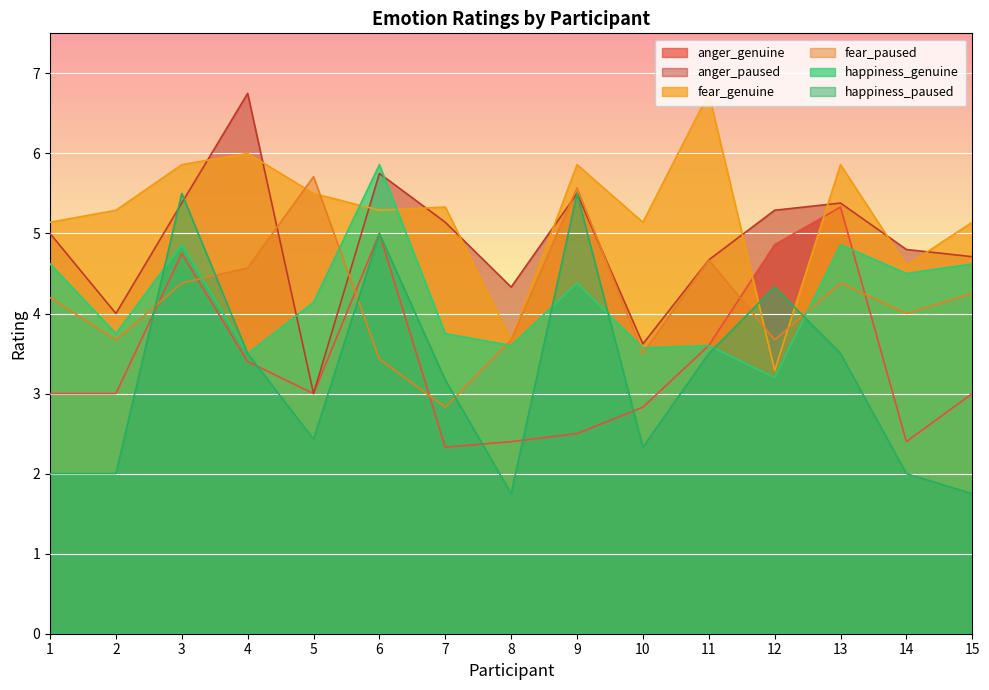

The value of fear_genuine at 9 is 5.9. True or false?

True